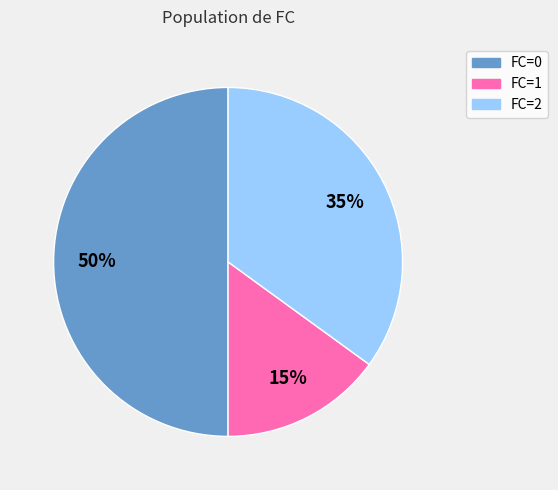

How many segments does this pie chart have?

3